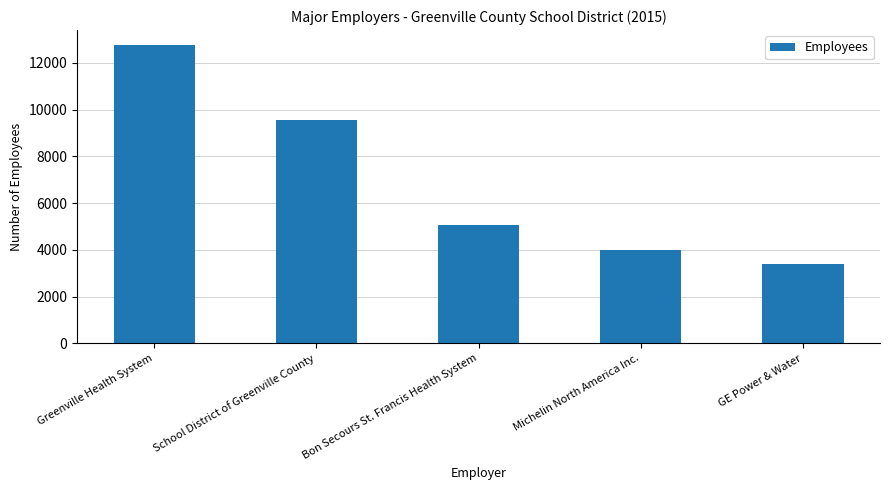

What is the maximum value shown in the chart?

12770